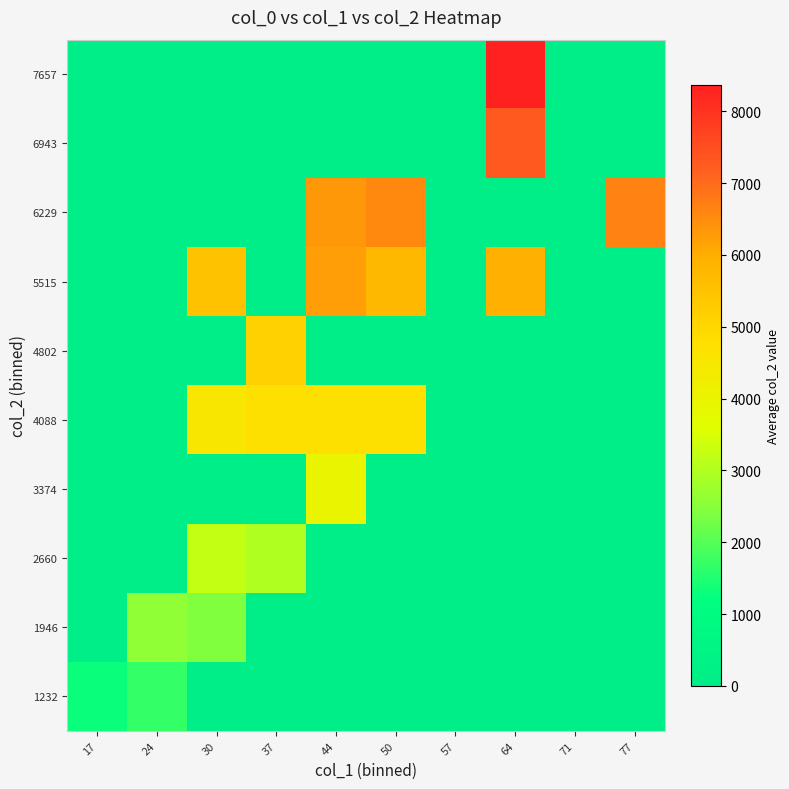

At which category is the sum across all series the highest?

64